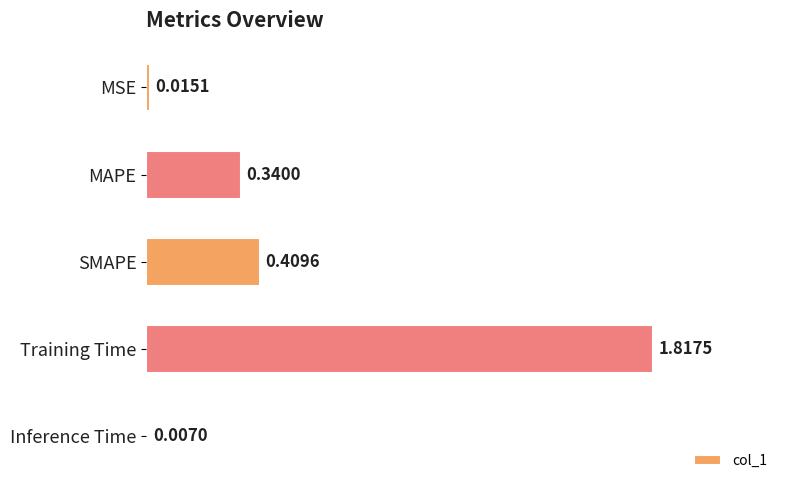

What is the change in value from Training Time to Inference Time?

-1.8